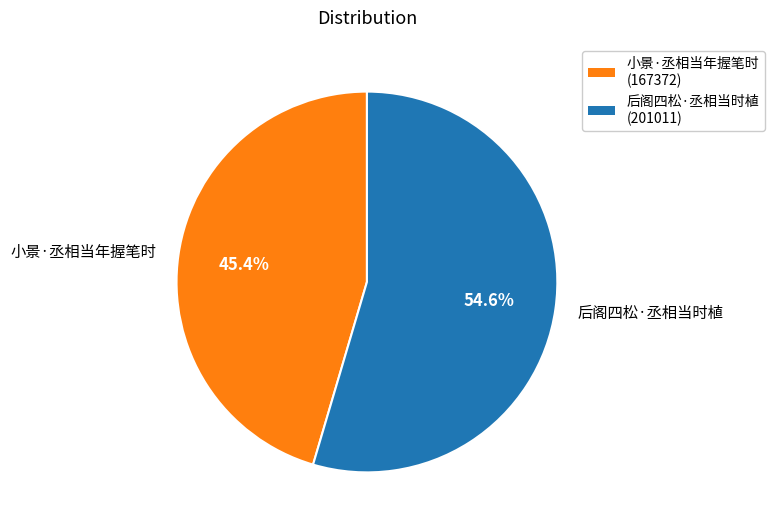

To the nearest percent, what percentage of the pie is 后阁四松·丞相当时植?

55%